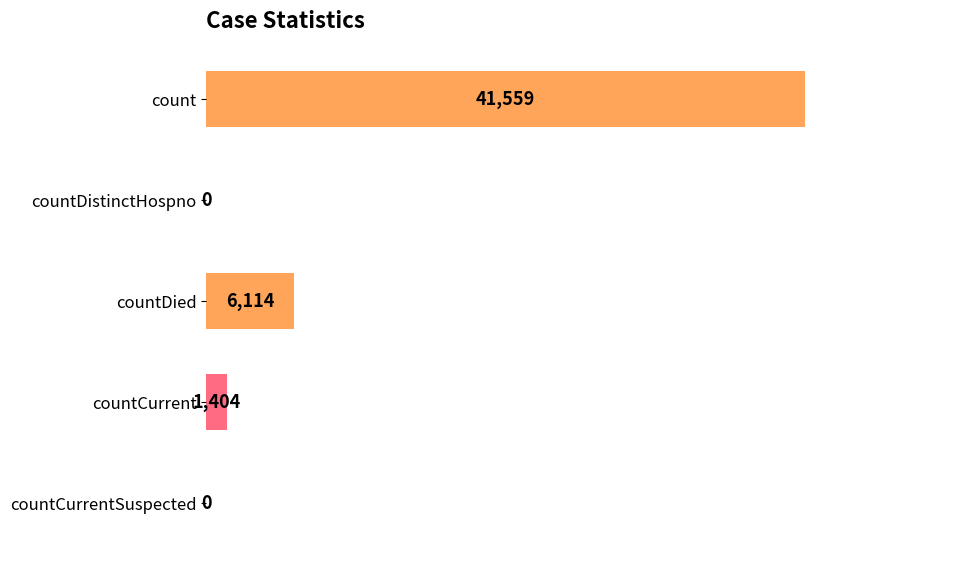

Read the value at count.

41559